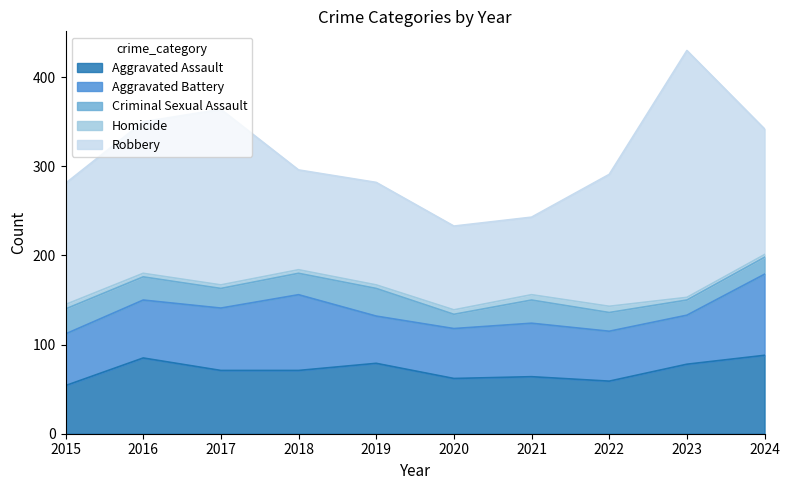

What is the value of the Aggravated Assault point at the 1st from the left?

54